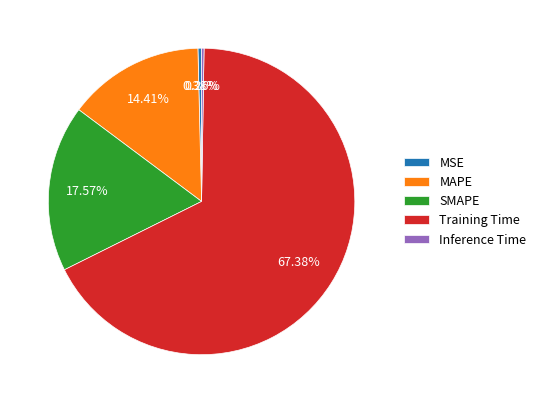

What is the majority slice?

Training Time